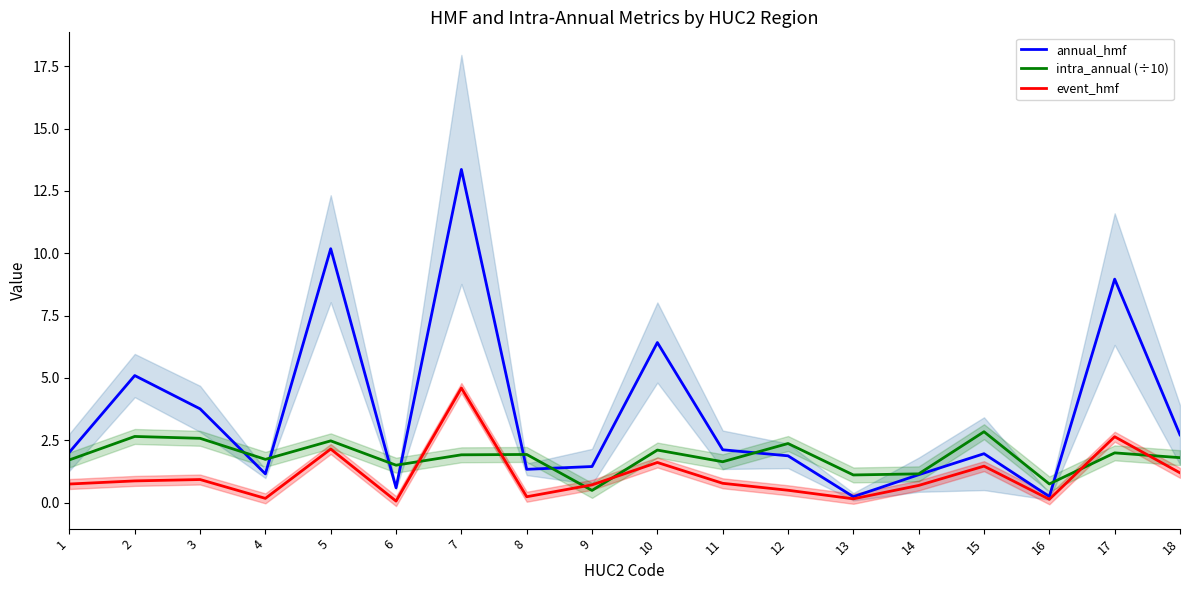

The event_hmf series shows 0.7 at 1. True or false?

True